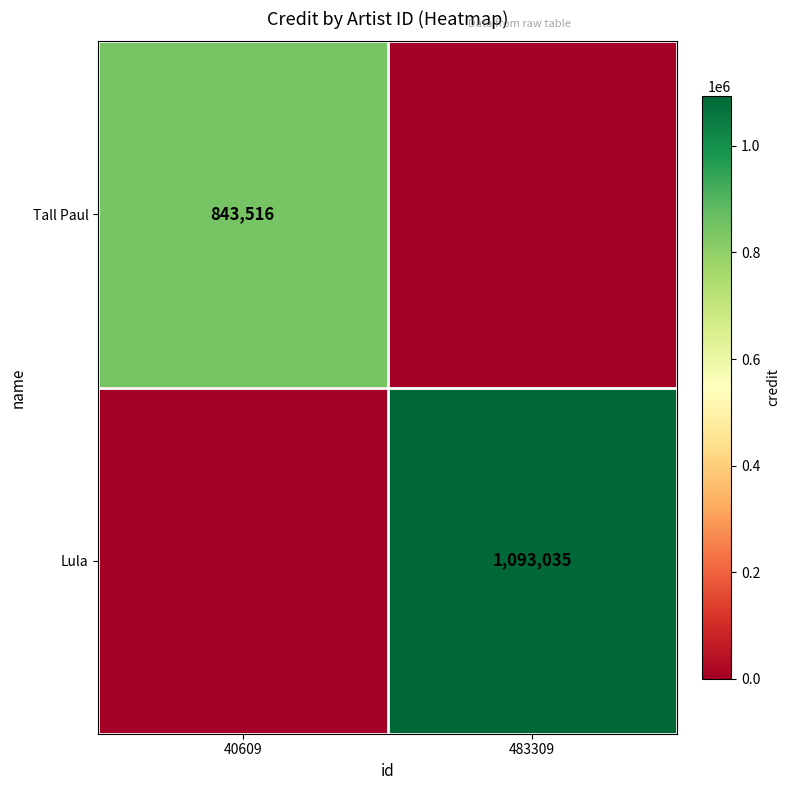

The value of Lula at 483309 is 395571. True or false?

False